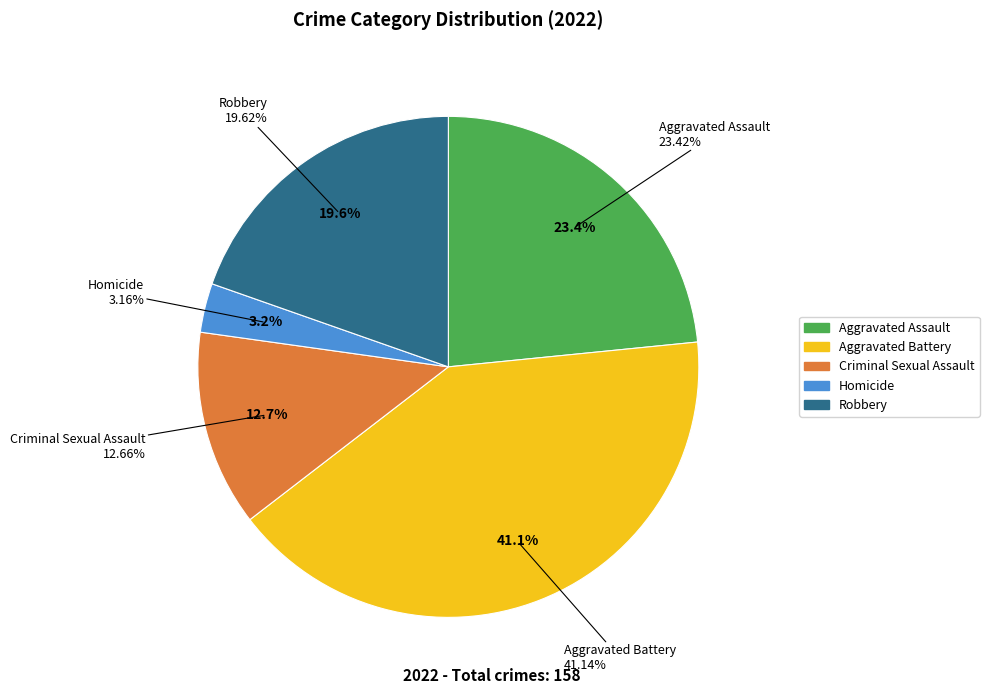

Is it true that Robbery is 20% of the pie?

True